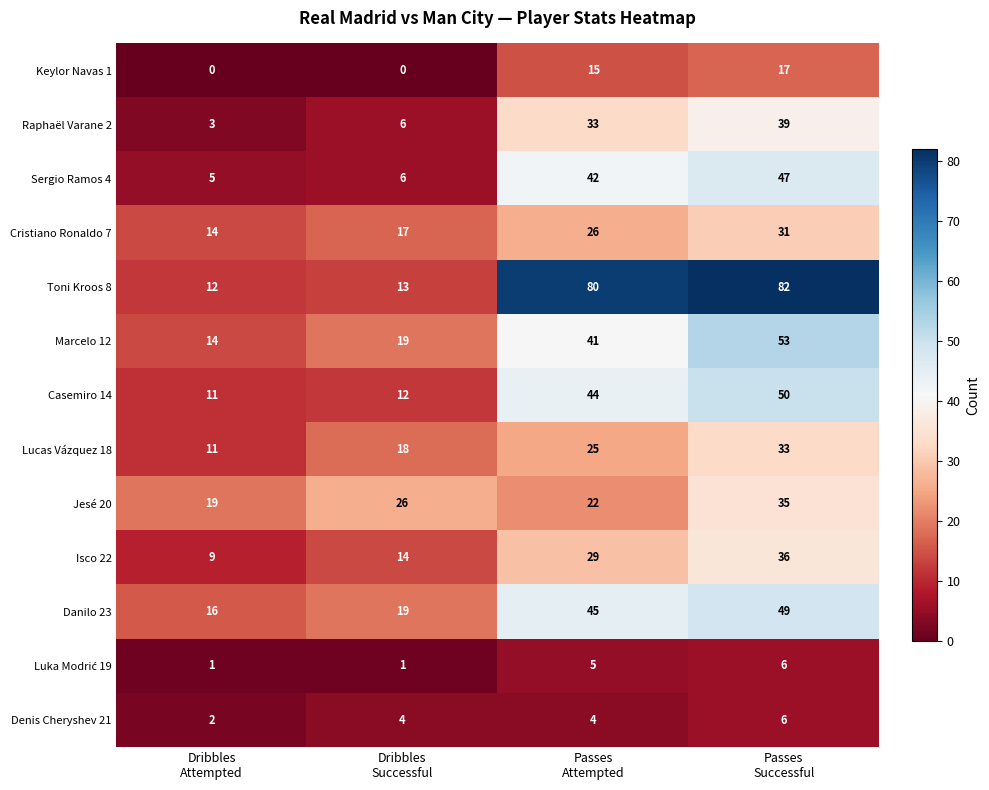

At which category is the sum across all series the highest?

Passes
Successful